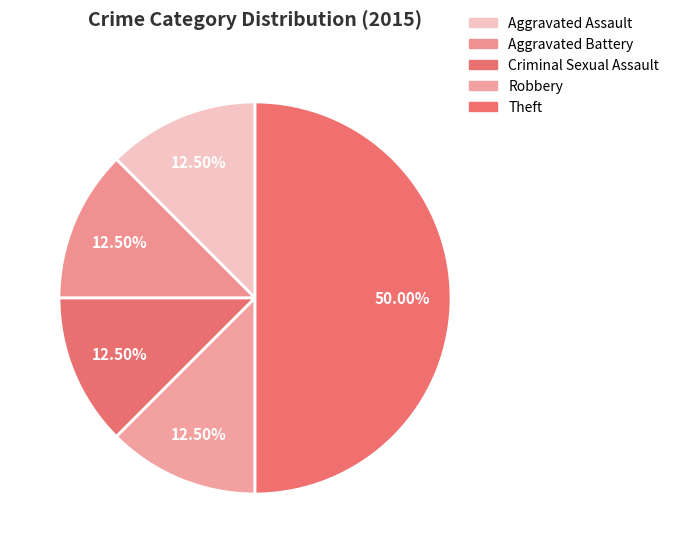

What is the largest slice in the pie chart?

Theft